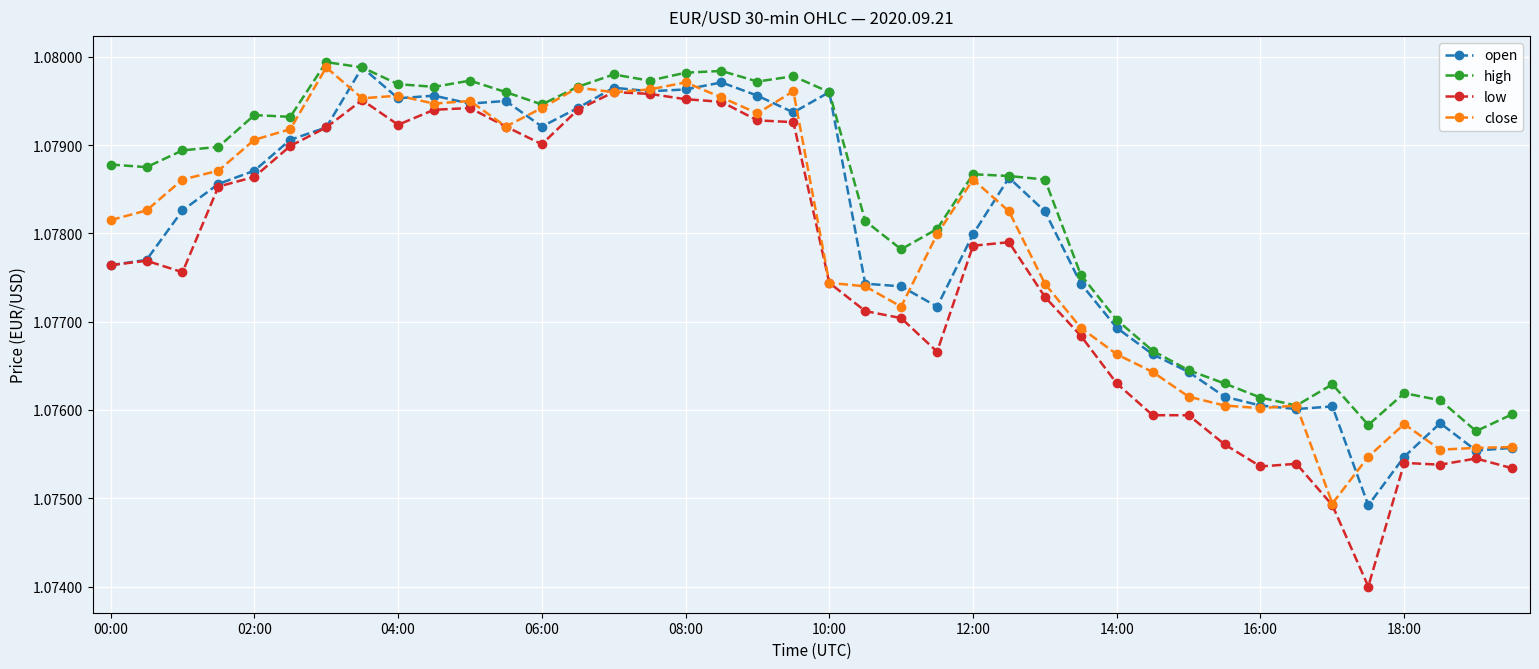

What are all the series names shown in the legend?

open, high, low, close